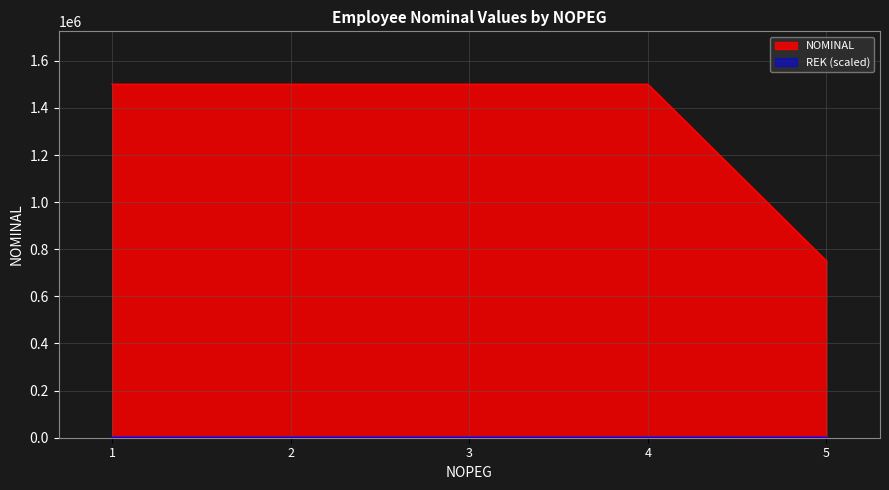

Does the chart display data point markers on the line(s)?

No